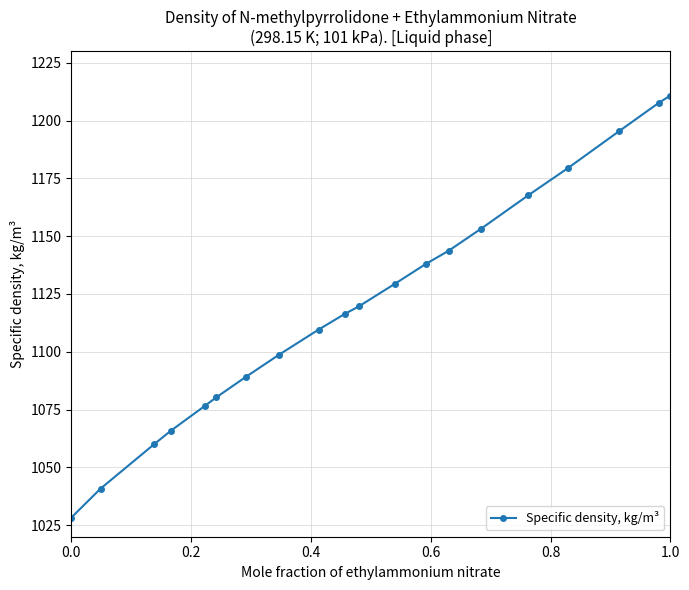

What is the greatest value displayed?

1210.8